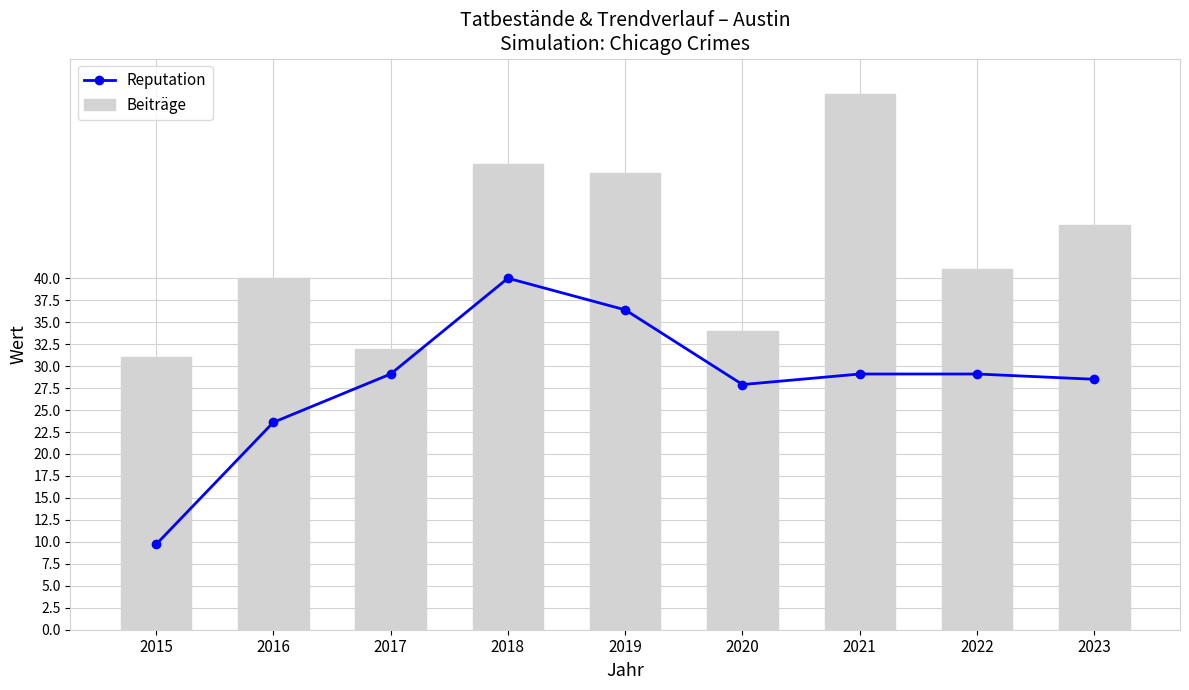

What is the approximate value of Beiträge at 2016?

40